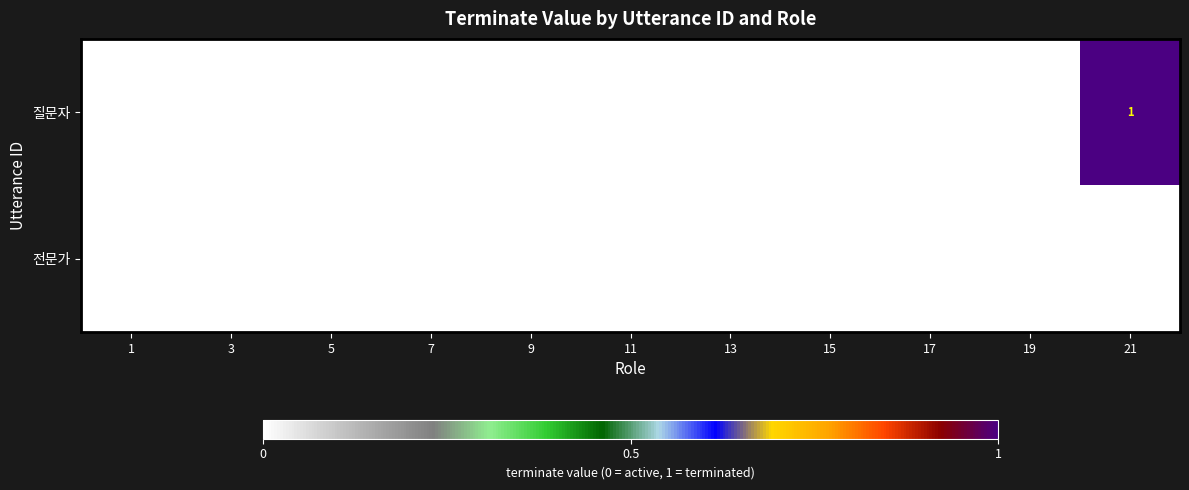

Which series has the largest range (max minus min)?

질문자